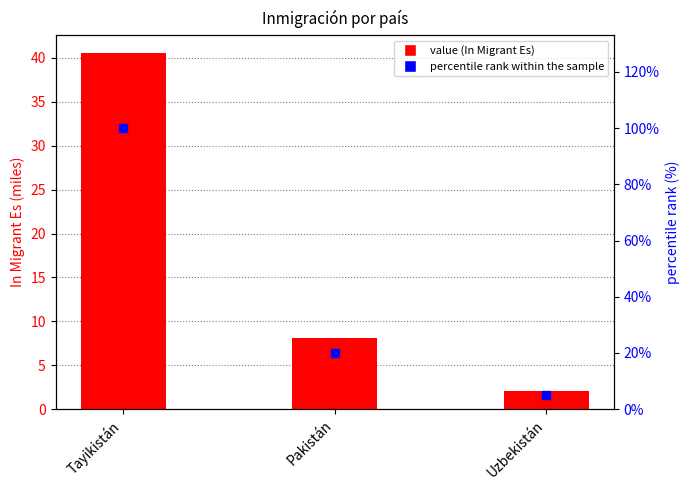

What are all the series names shown in the legend?

In Migrant Es, percentile rank within the sample